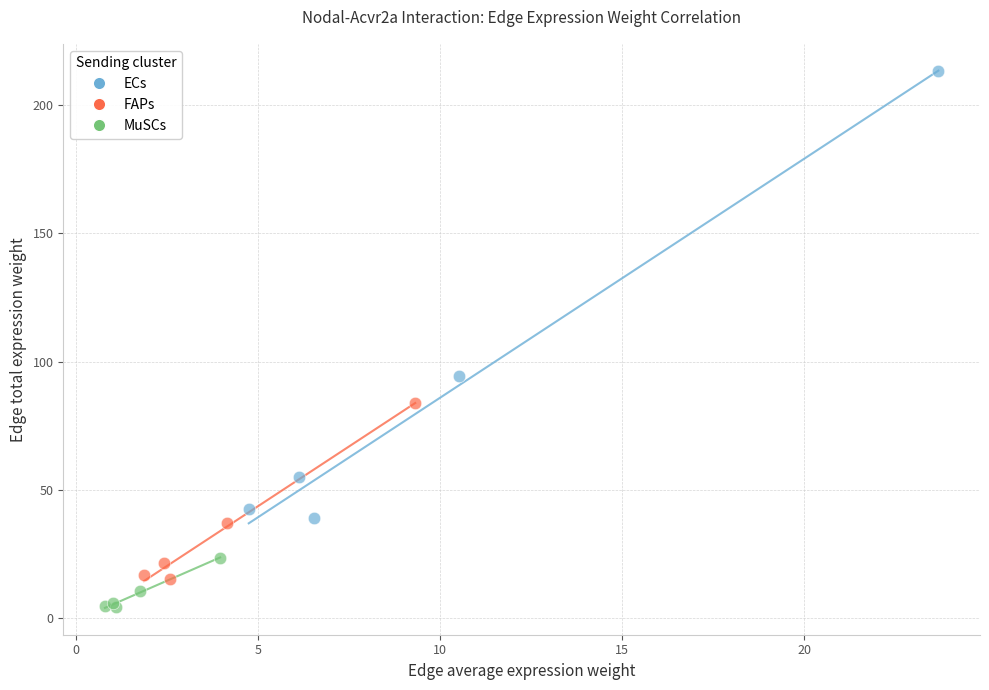

Which series has the widest spread of Y values?

ECs